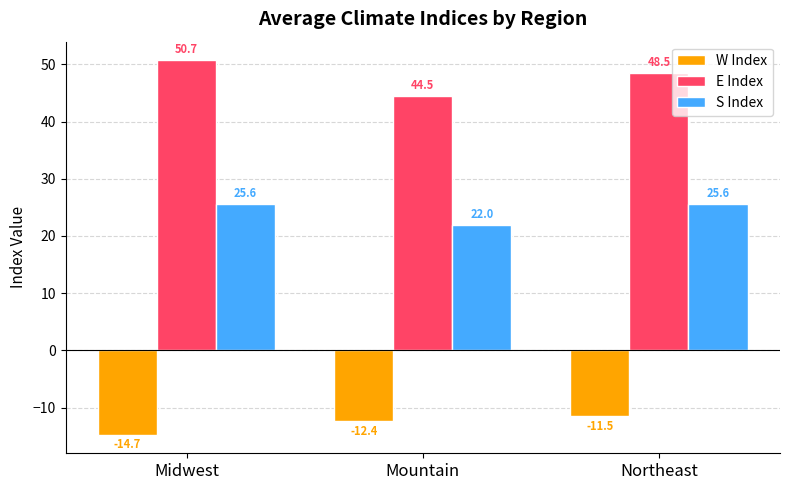

What is the spread (max minus min) of values at Midwest?

65.4